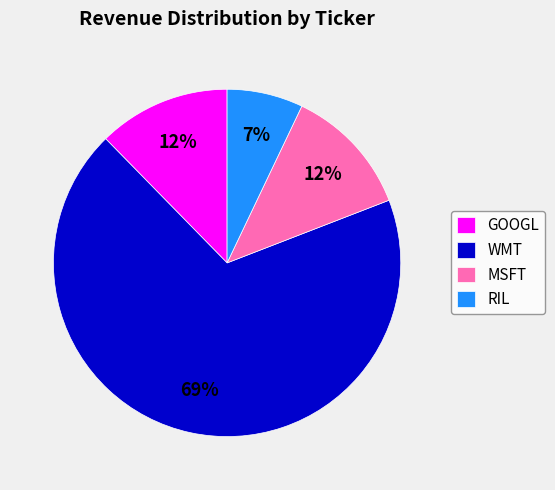

Which slice represents more than half of the pie?

WMT